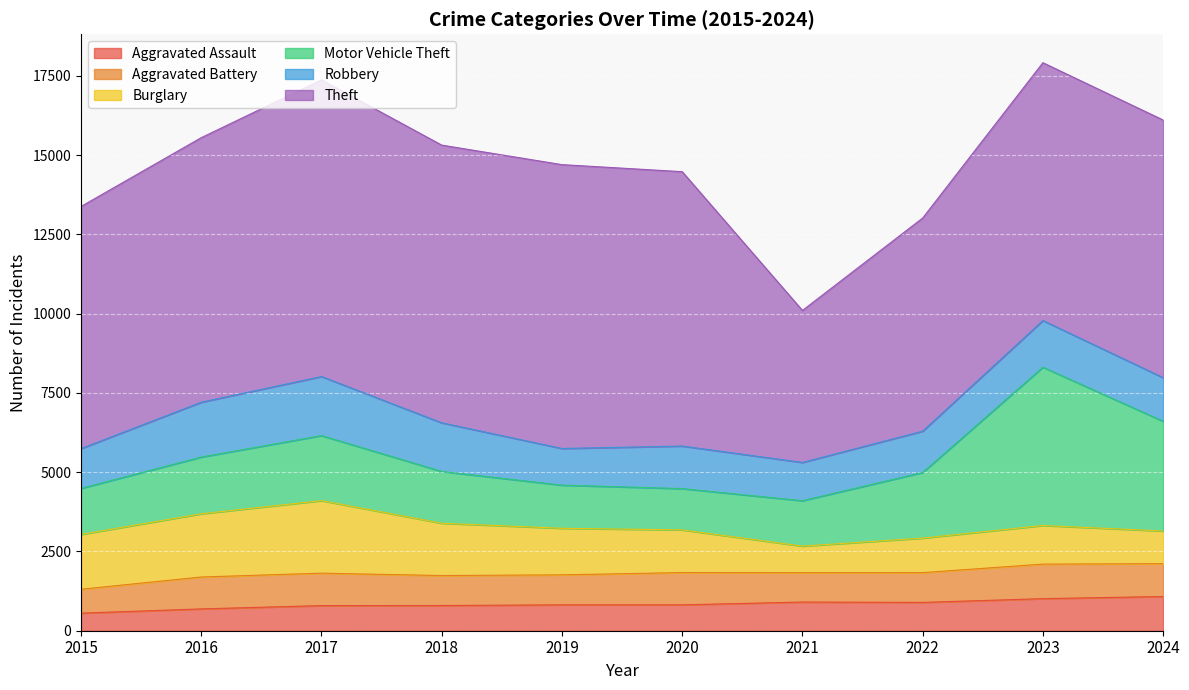

Reading left to right, transcribe all the data shown in this chart.

Aggravated Assault: 554	688	792	795	816	816	904	893	1011	1079
Aggravated Battery: 754	1006	1023	945	946	1018	927	939	1089	1036
Burglary: 1728	1993	2287	1650	1468	1345	837	1088	1218	1029
Motor Vehicle Theft: 1453	1789	2051	1633	1361	1302	1432	2070	4992	3461
Robbery: 1254	1729	1862	1533	1155	1342	1206	1302	1471	1375
Theft: 7635	8343	9355	8756	8951	8652	4793	6721	8130	8124